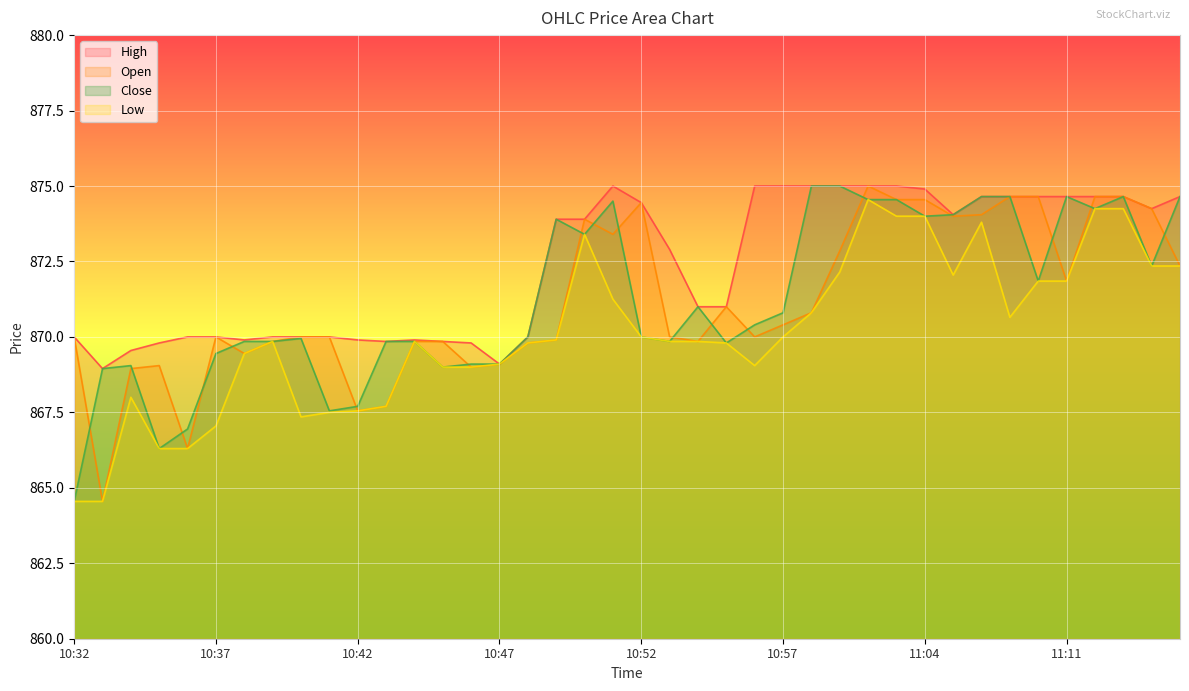

Reading right to left, what are all the values shown in this chart?

col_1: 872.4	874.2	874.6	874.6	871.9	874.6	874.6	874.0	874.0	874.5	874.5	875.0	872.9	870.8	870.4	870.0	871.0	869.9	870.0	874.5	873.4	873.9	869.9	869.8	869.1	869.0	869.9	869.9	867.7	867.5	870.0	870.0	869.9	869.5	870.0	866.3	869.0	869.0	864.5	870.0
col_2: 874.6	874.2	874.6	874.6	874.6	874.6	874.6	874.6	874.0	874.9	875.0	875.0	875.0	875.0	875.0	875.0	871.0	871.0	872.9	874.5	875.0	873.9	873.9	870.0	869.1	869.8	869.9	869.9	869.9	869.9	870.0	870.0	870.0	869.9	870.0	870.0	869.8	869.5	869.0	870.0
col_3: 872.4	872.4	874.2	874.2	871.9	871.9	870.6	873.8	872.0	874.0	874.0	874.5	872.1	870.8	870.0	869.0	869.8	869.9	869.9	870.0	871.2	873.4	869.9	869.8	869.1	869.0	869.0	869.9	867.7	867.5	867.5	867.4	869.9	869.5	867.0	866.3	866.3	868.0	864.5	864.5
col_4: 874.6	872.4	874.6	874.2	874.6	871.9	874.6	874.6	874.0	874.0	874.5	874.5	875.0	875.0	870.8	870.4	869.8	871.0	869.9	870.0	874.5	873.4	873.9	870.0	869.1	869.1	869.0	869.9	869.9	867.7	867.5	870.0	869.9	869.9	869.5	867.0	866.3	869.0	869.0	864.5